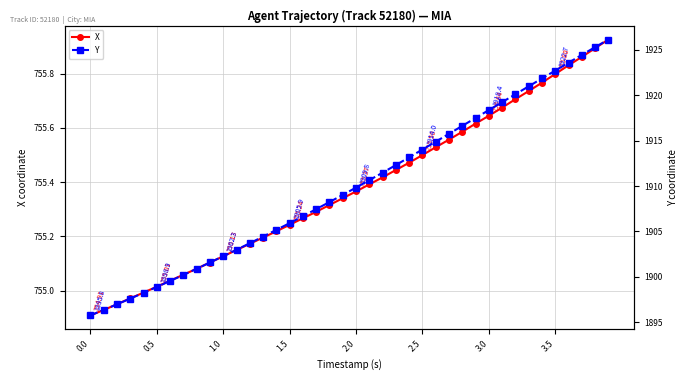

True or false: X and Y intersect in this chart.

False